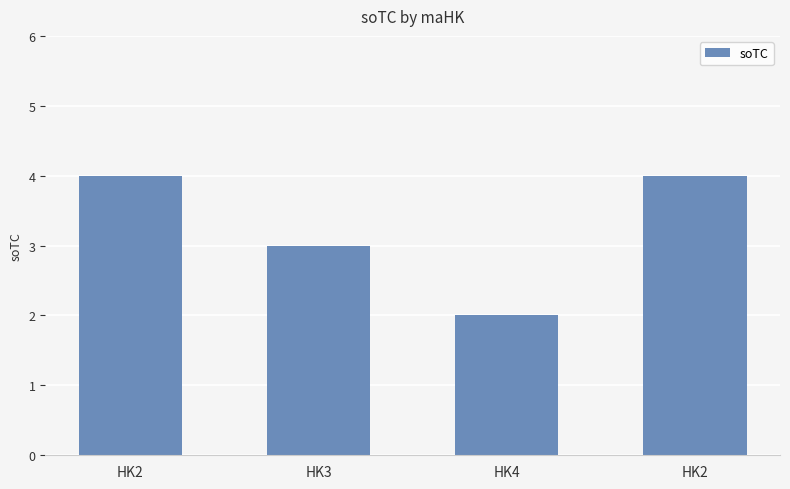

What is the minimum value shown in the chart?

2